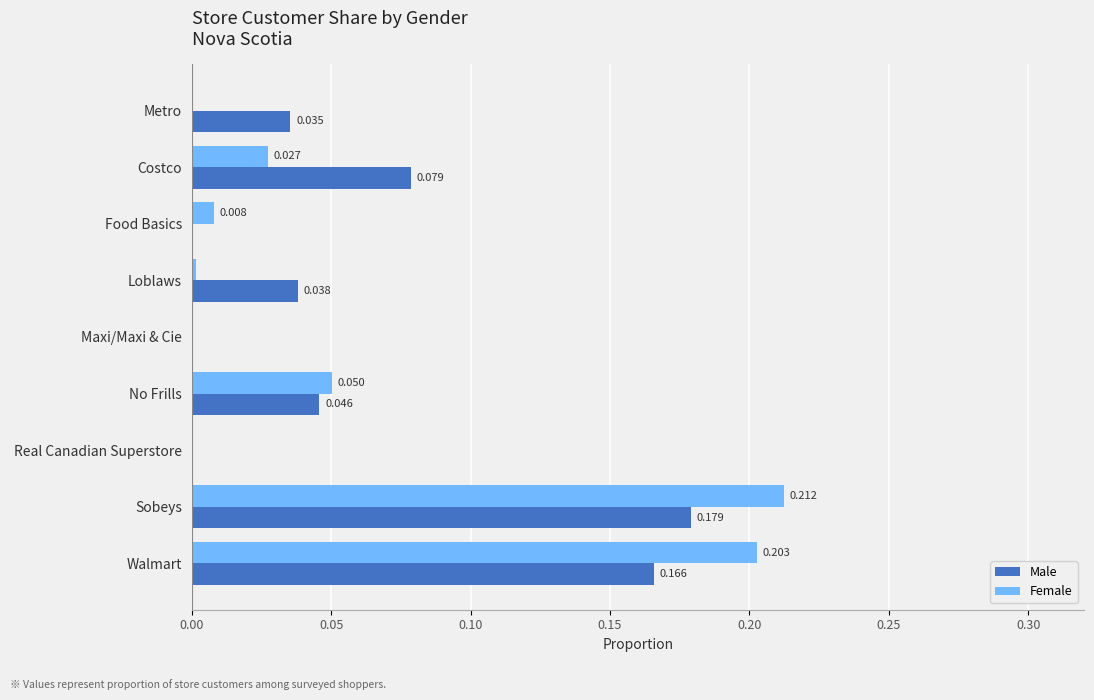

Which series has the largest total across all categories?

Male